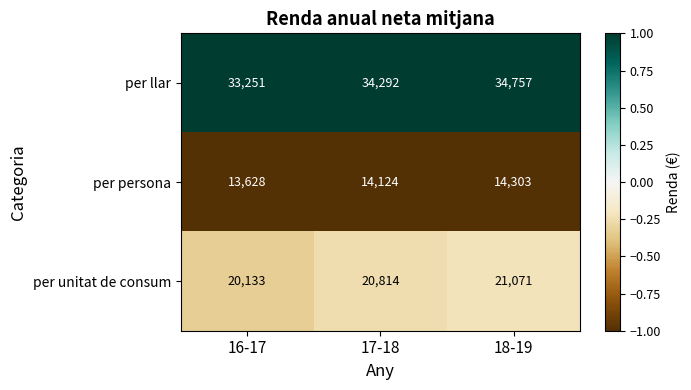

The per persona series shows 13628 at 16-17. True or false?

True